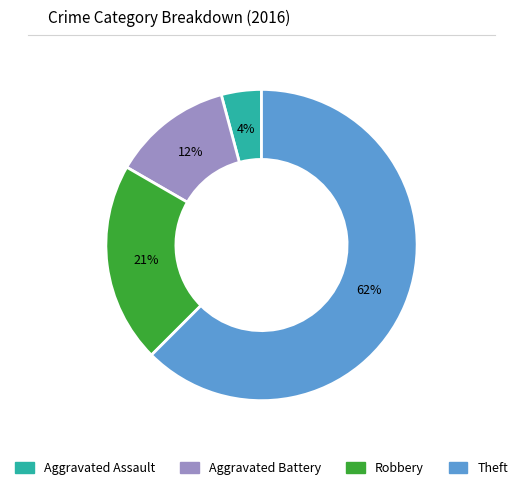

Which slice is the largest?

Theft